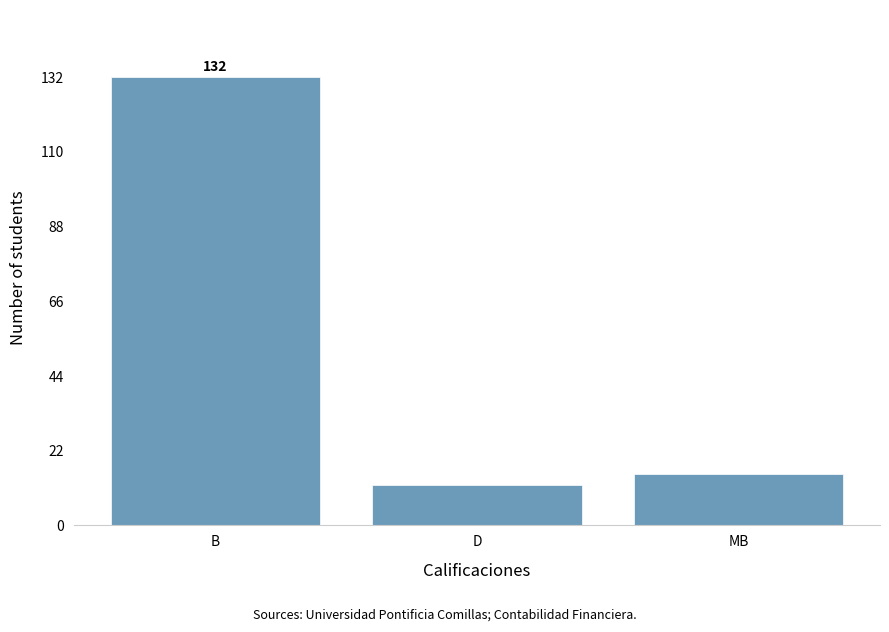

Reading right to left, what are all the values shown in this chart?

15	12	132